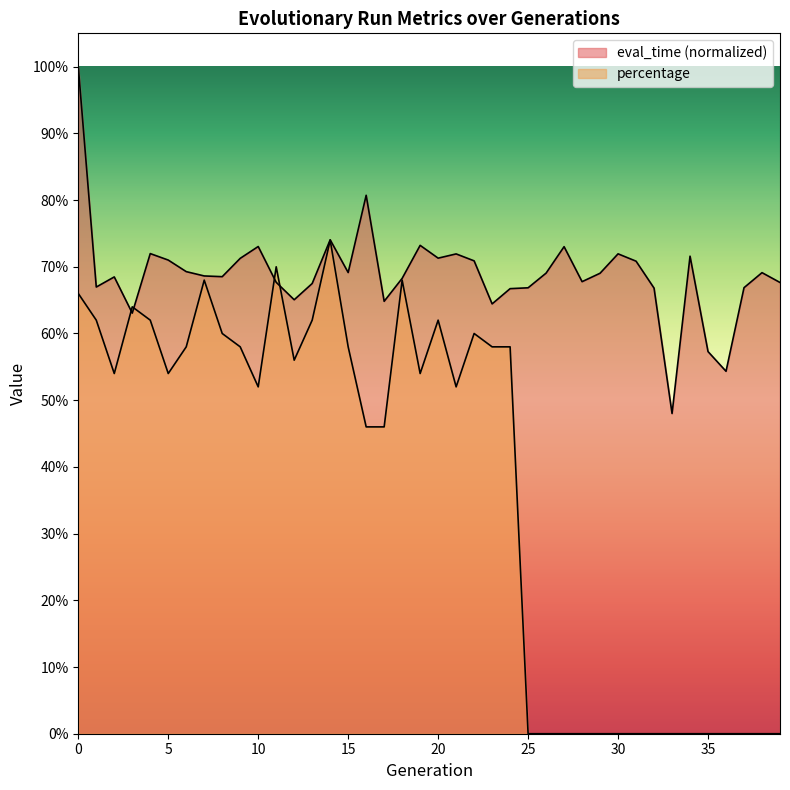

What is the sum of the eval_time values at 6 and 36?

1.2